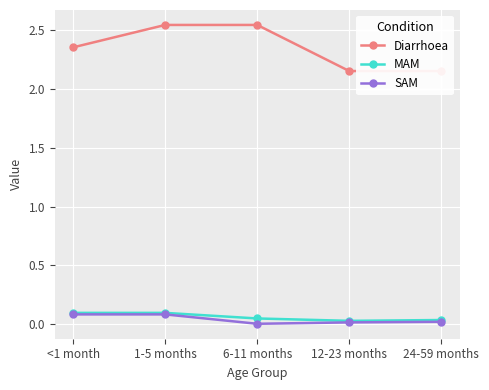

What position from the left is 24-59 months?

5